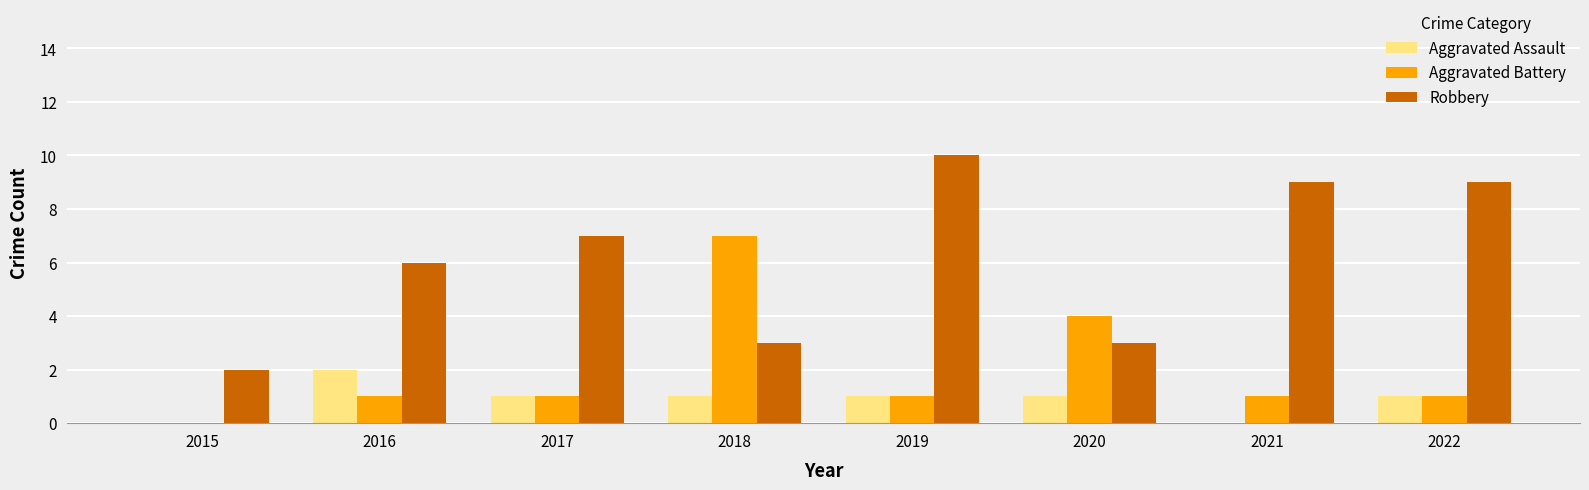

At which category is the sum across all series the highest?

2019